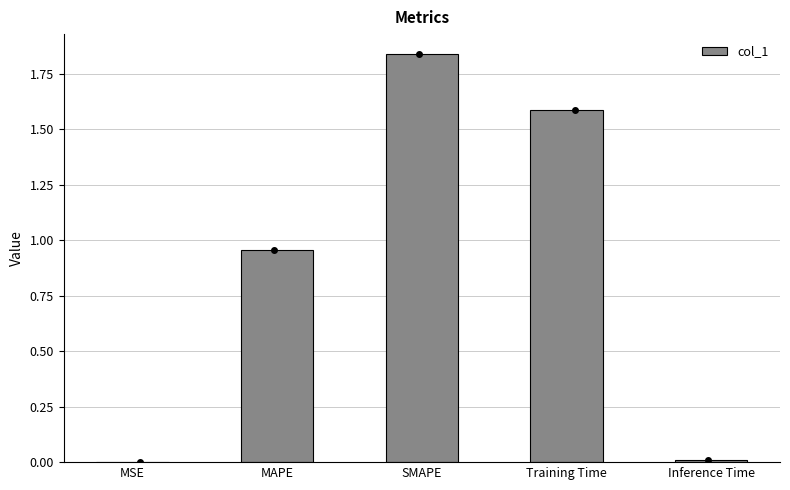

What position from the right is Inference Time?

1